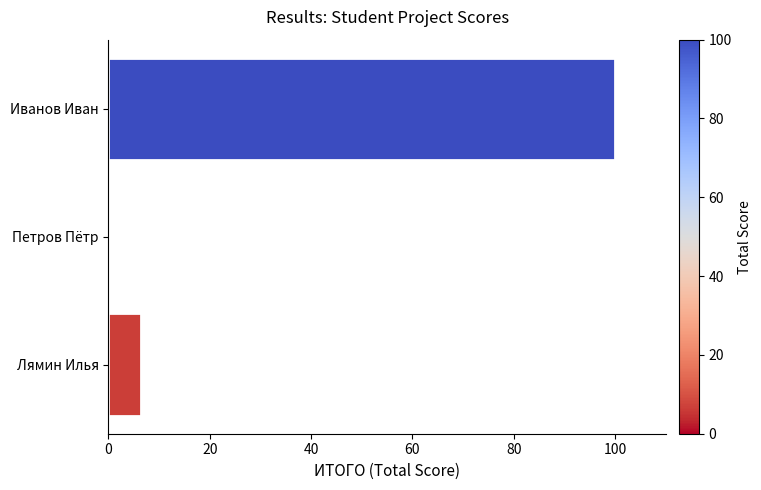

What is the sum of all values?

106.4